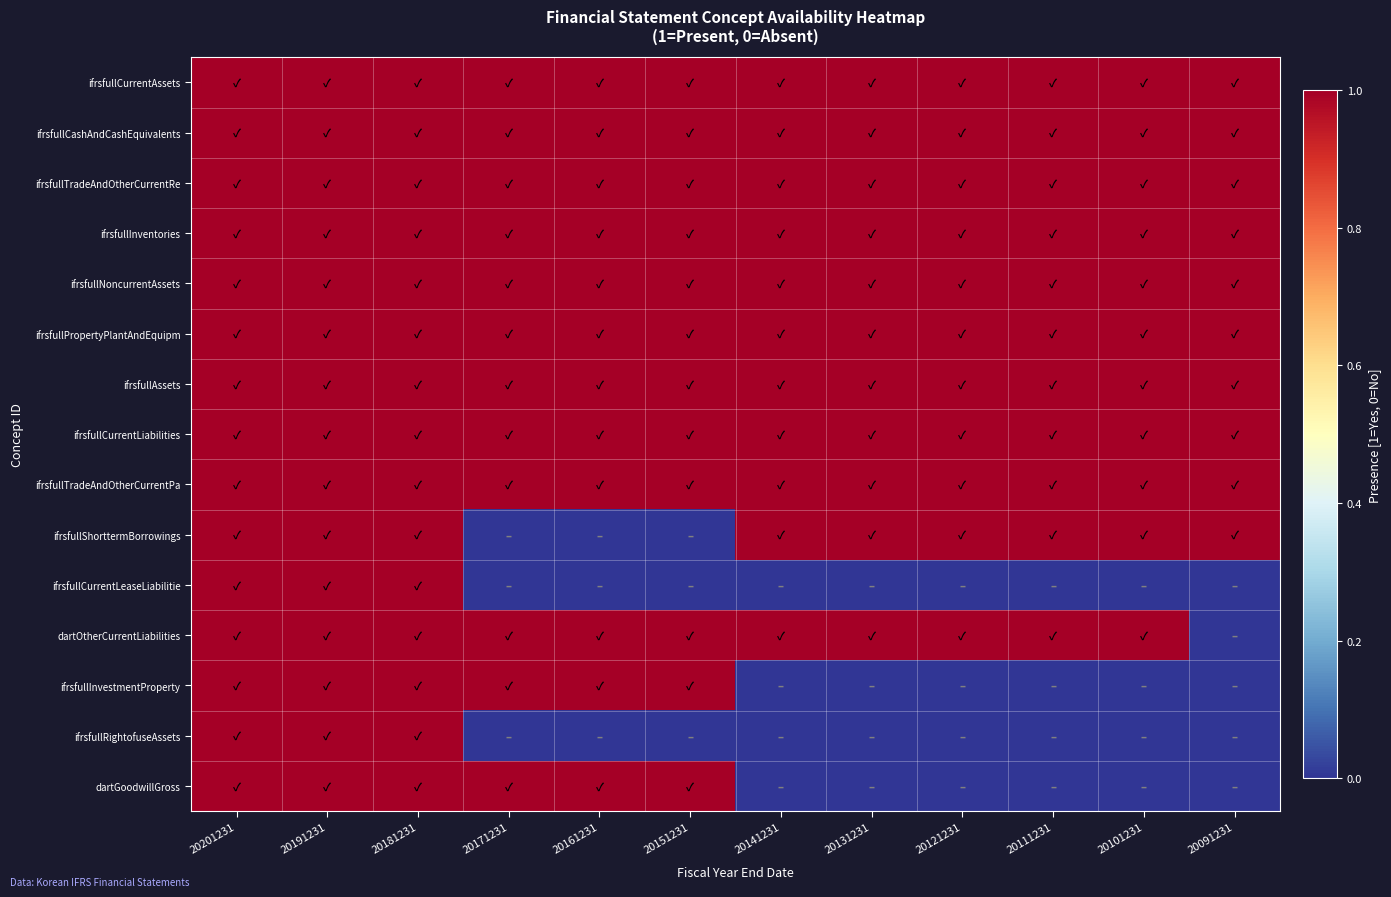

Between 20171231 and 20151231, which series saw the biggest shift?

ifrsfullCurrentAssets